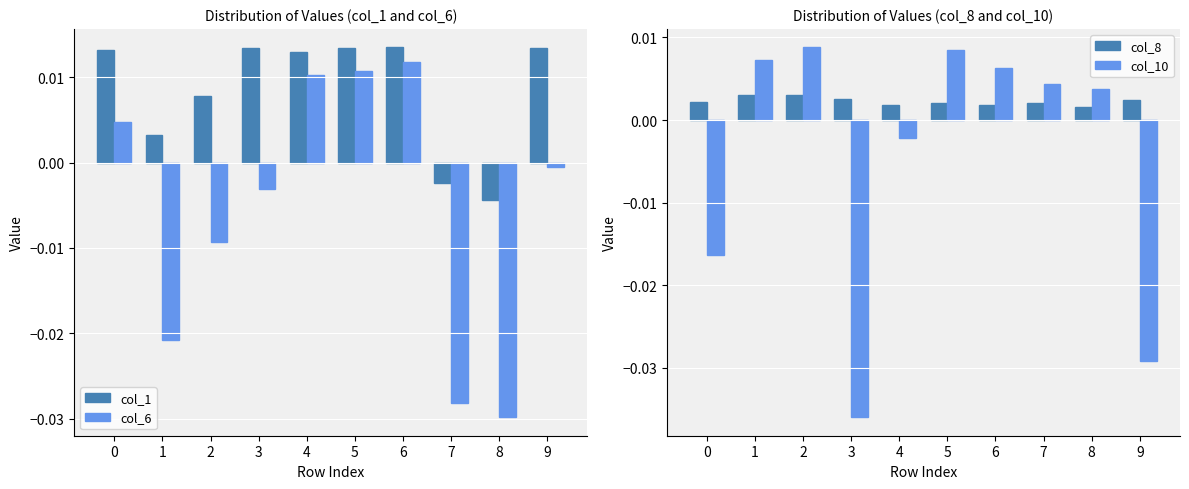

At which label does col_10 first exceed 0?

1